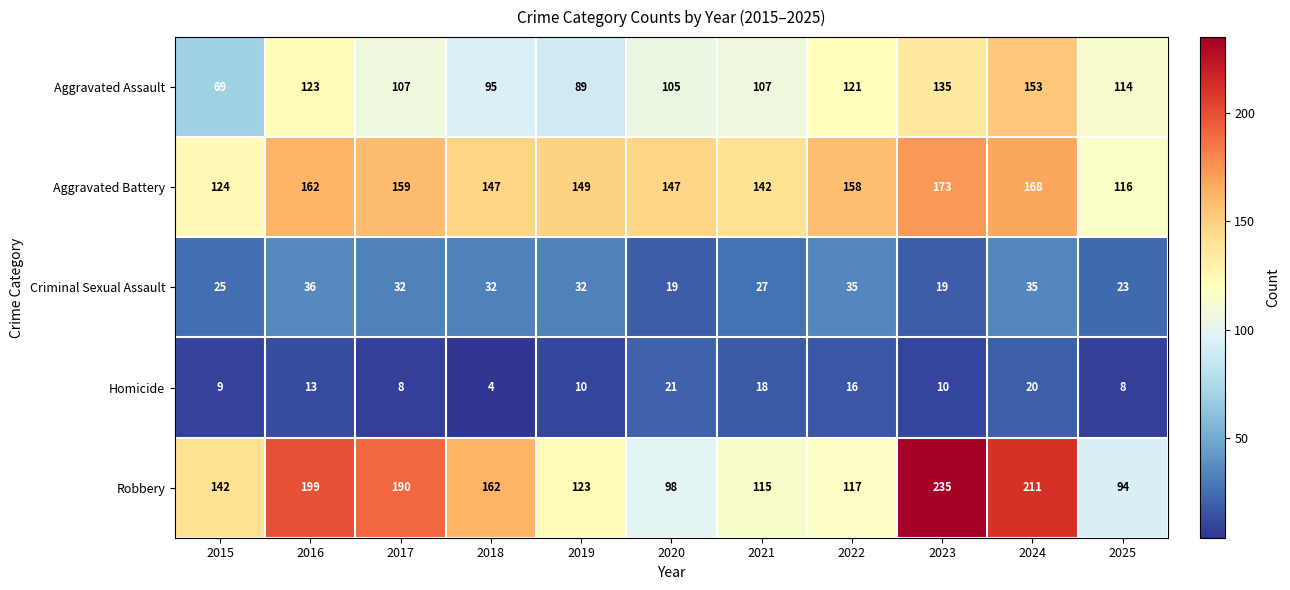

Which series has the largest total across all categories?

Robbery